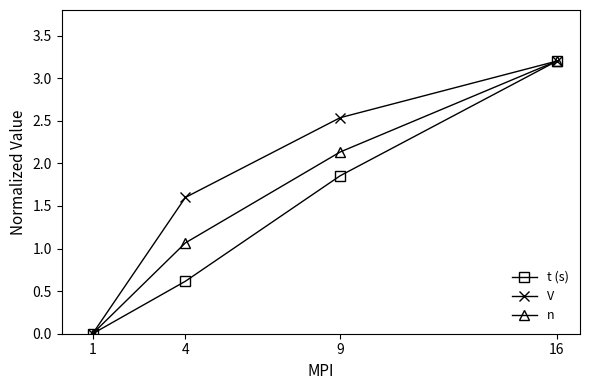

Which series changed the most between 9 and 16?

t (s)